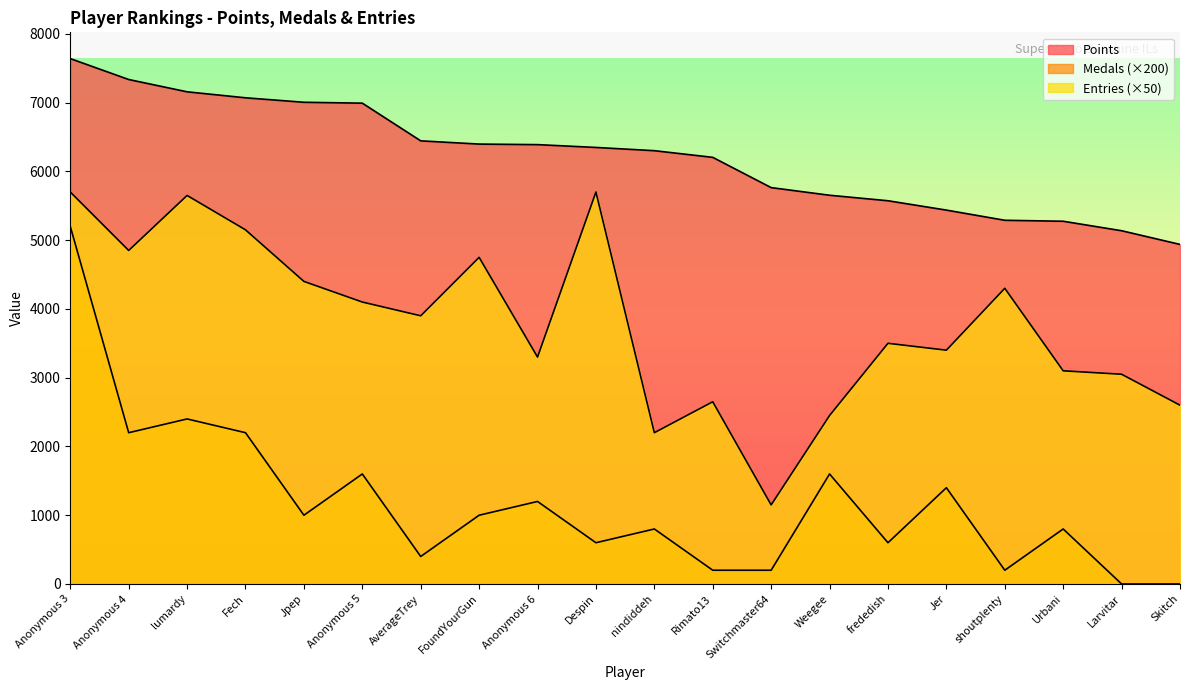

Is it true that Medals equals 600 at frededish?

True